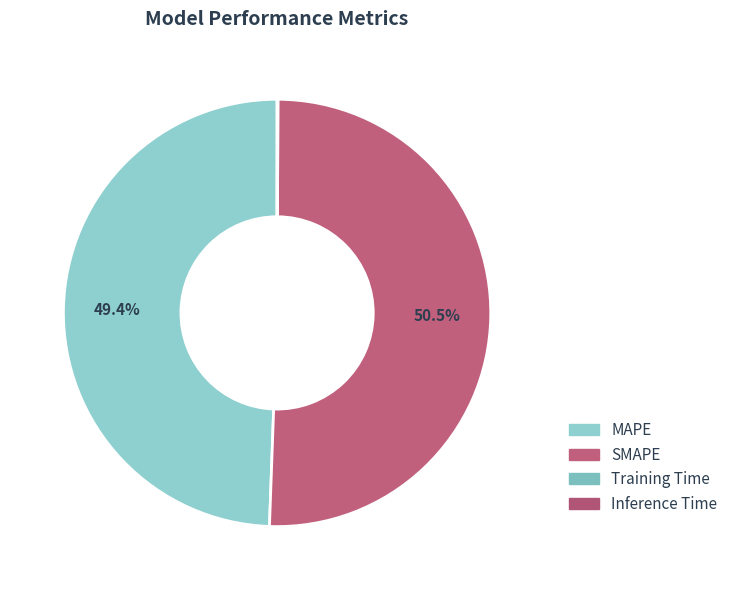

To the nearest percent, what percentage of the pie is MAPE?

49%